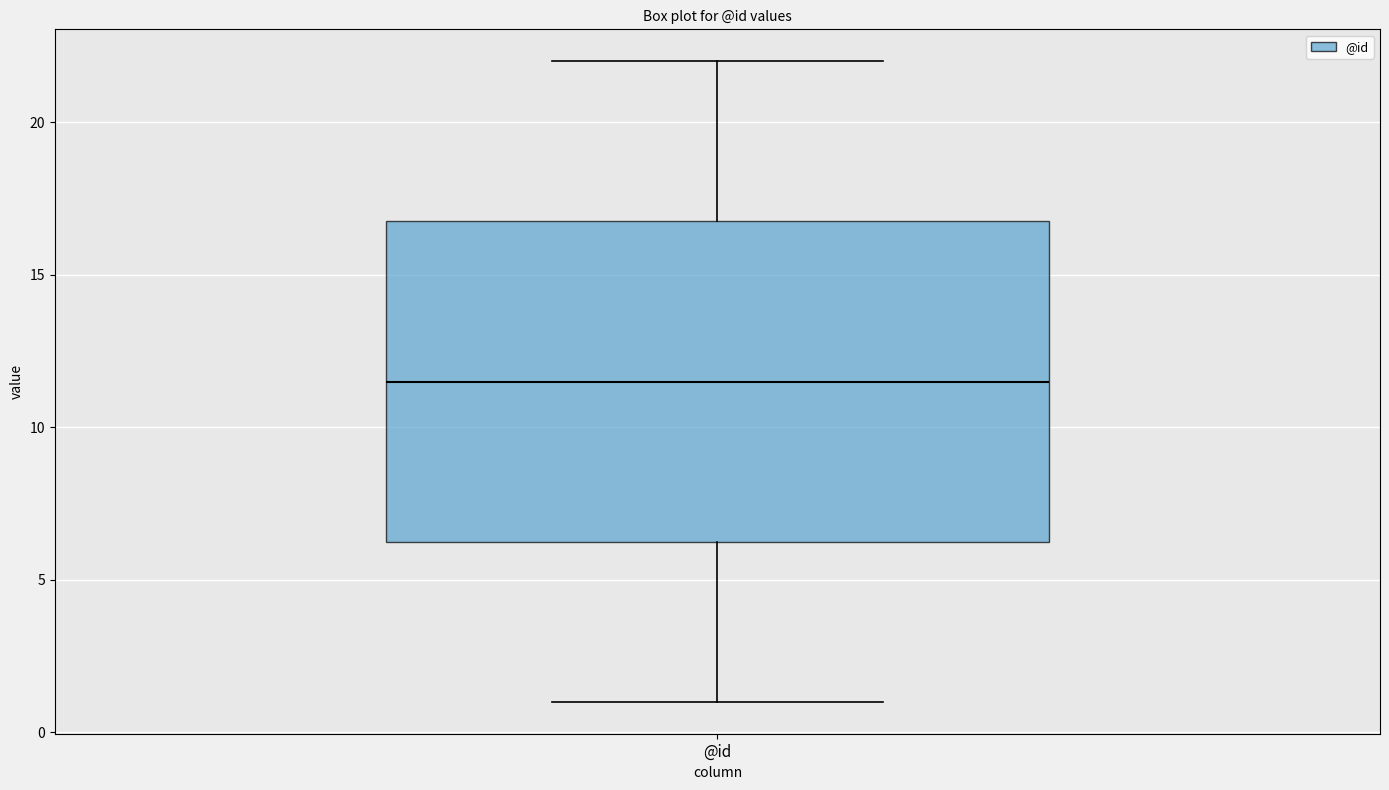

Transcribe this box plot: give where the median line is, the range the box spans, and where the two whiskers end, as read against the y-axis. The values are not printed on the chart, so give them approximately, as read against the axis.

median 11.5, box 6.5 to 17.0, whiskers 1.0 to 22.0